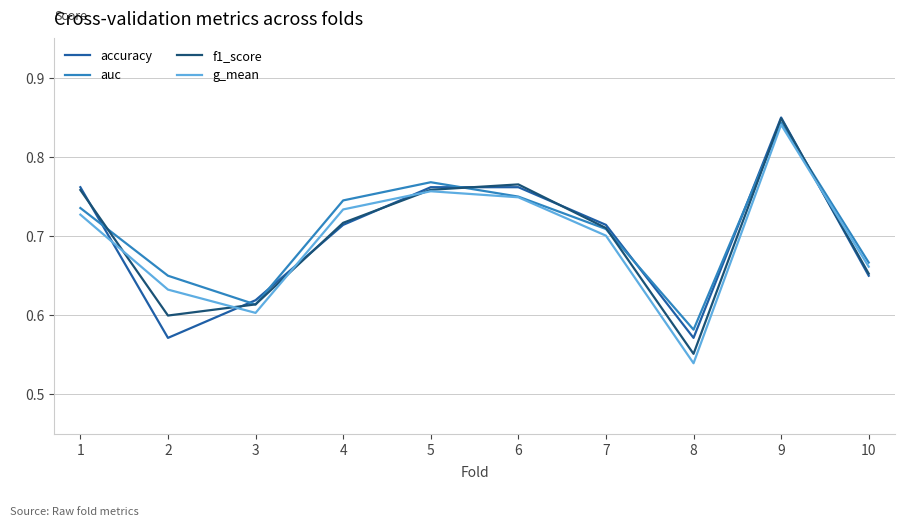

At how many categories does at least one series exceed 0?

10